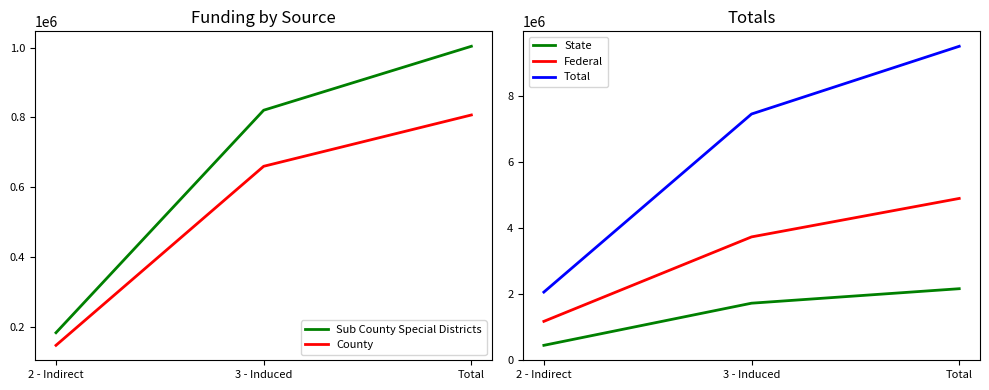

Rank the series by their maximum value, from lowest to highest.

County, Sub County Special Districts, State, Federal, Total